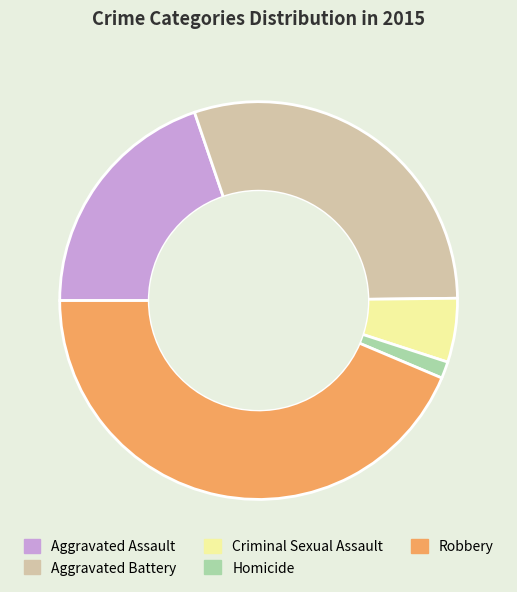

Approximately how many times larger is the value at Criminal Sexual Assault compared to Homicide?

3.8